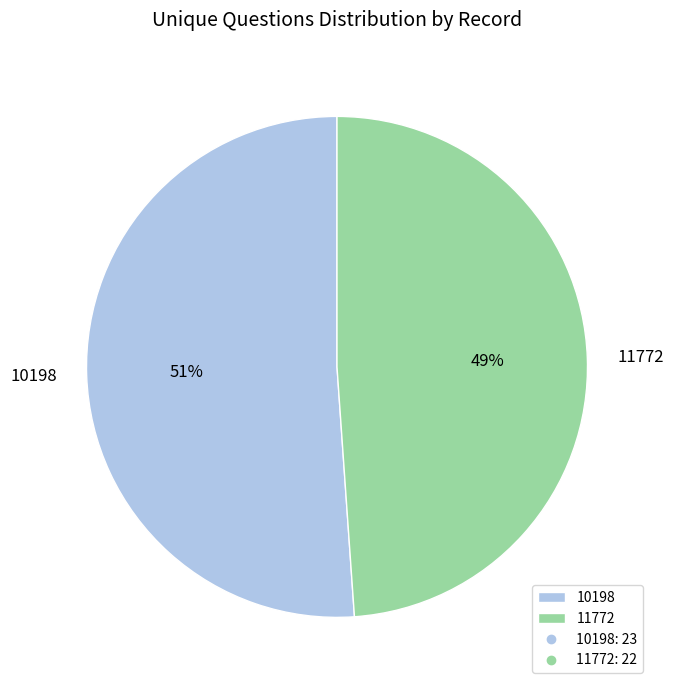

Does any single category account for the majority?

Yes